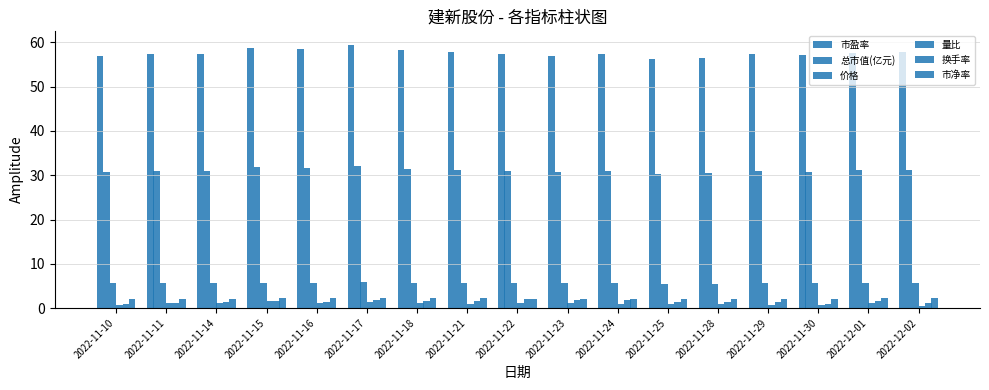

How many bars are there in each group?

6